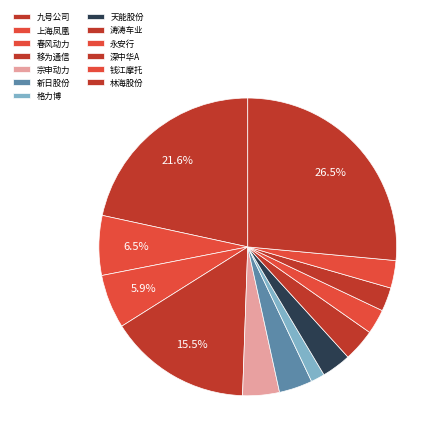

To the nearest percent, what is the difference between the largest and smallest slice percentages?

25%